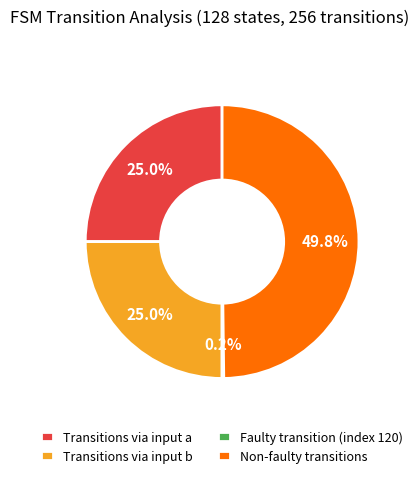

Approximately how many times larger is the value at Transitions via input a compared to Non-faulty transitions?

0.5